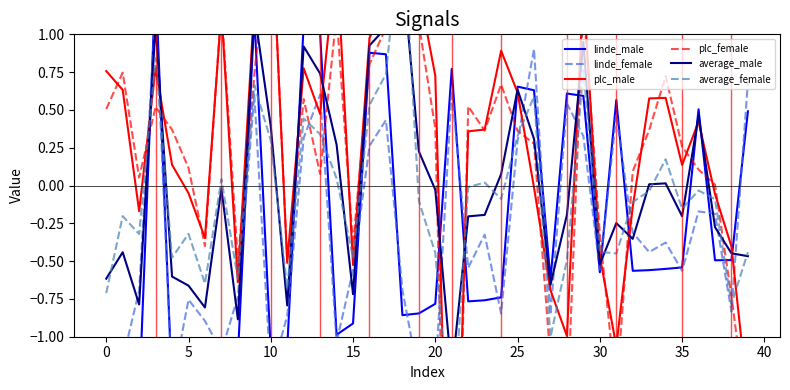

What is the sum of the linde_female values at −5 and 12?

-1.6